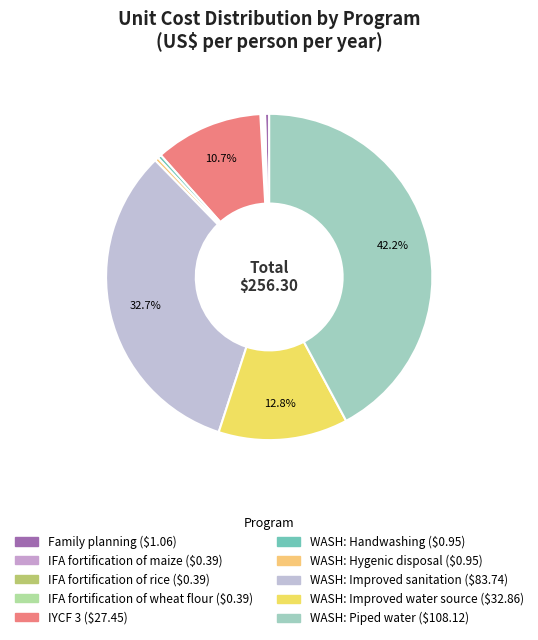

Does any single category account for the majority?

No